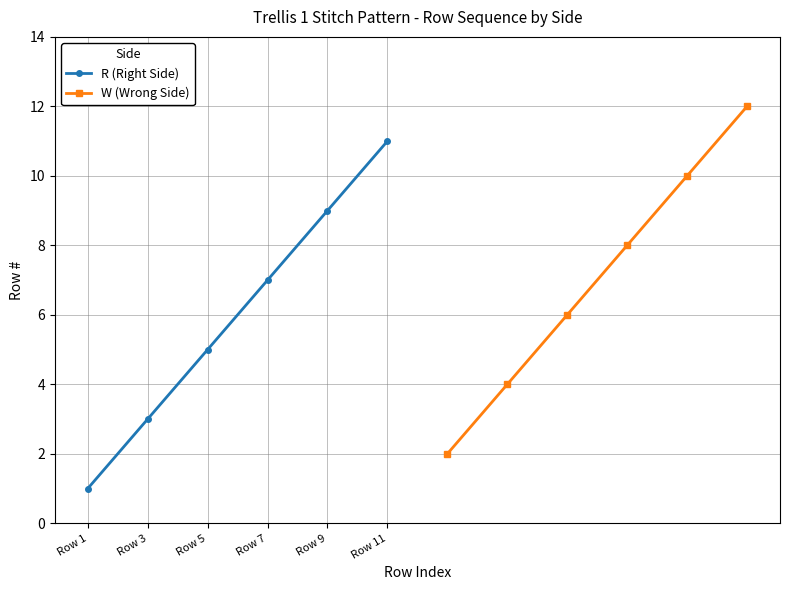

What is the difference between the R (Right Side) values at Row 1 and Row 11?

10